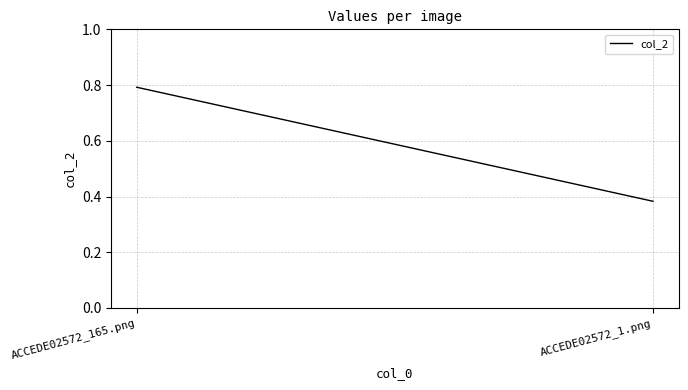

Which category has the highest value across all series?

ACCEDE02572_165.png